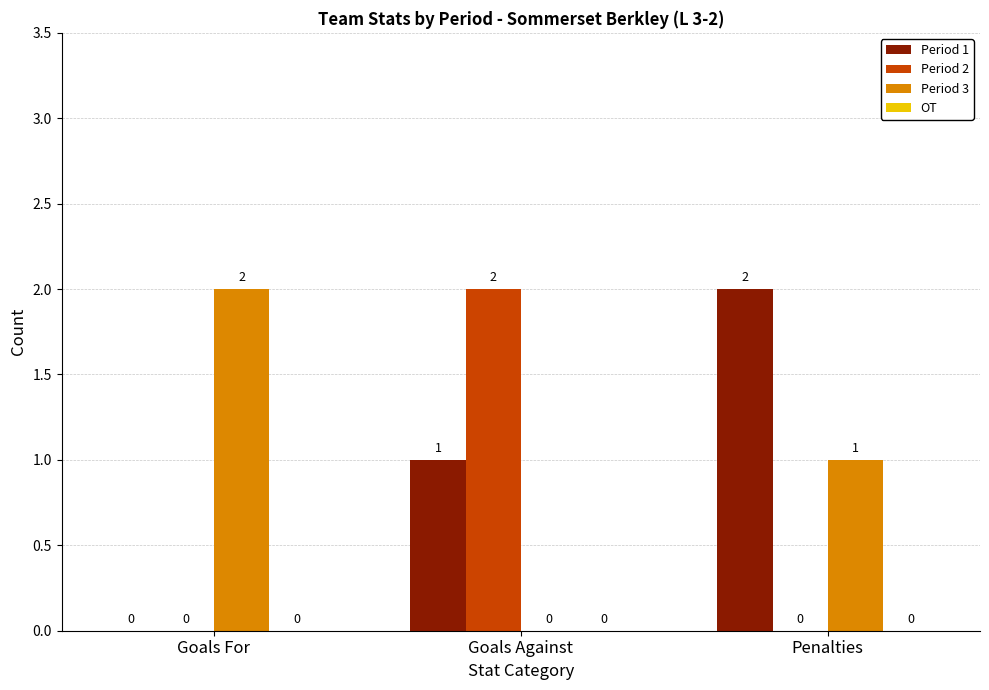

How many series are shown in this chart?

3